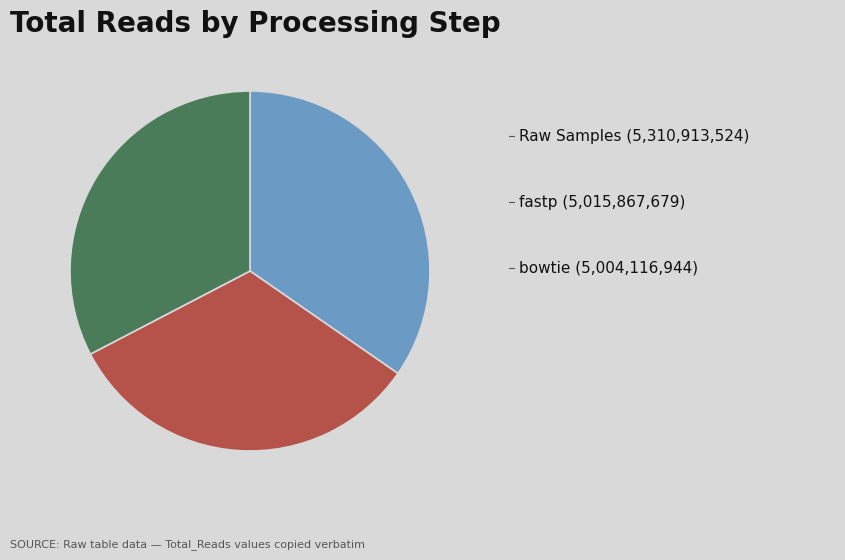

Is there a majority slice in this chart?

No